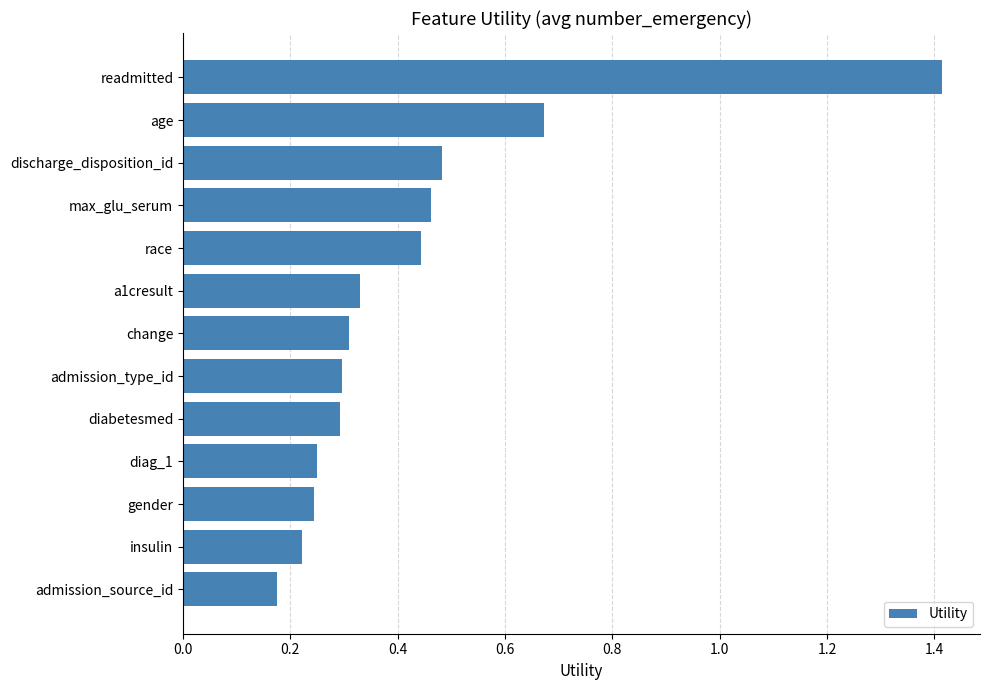

What is the sum of all values?

5.6